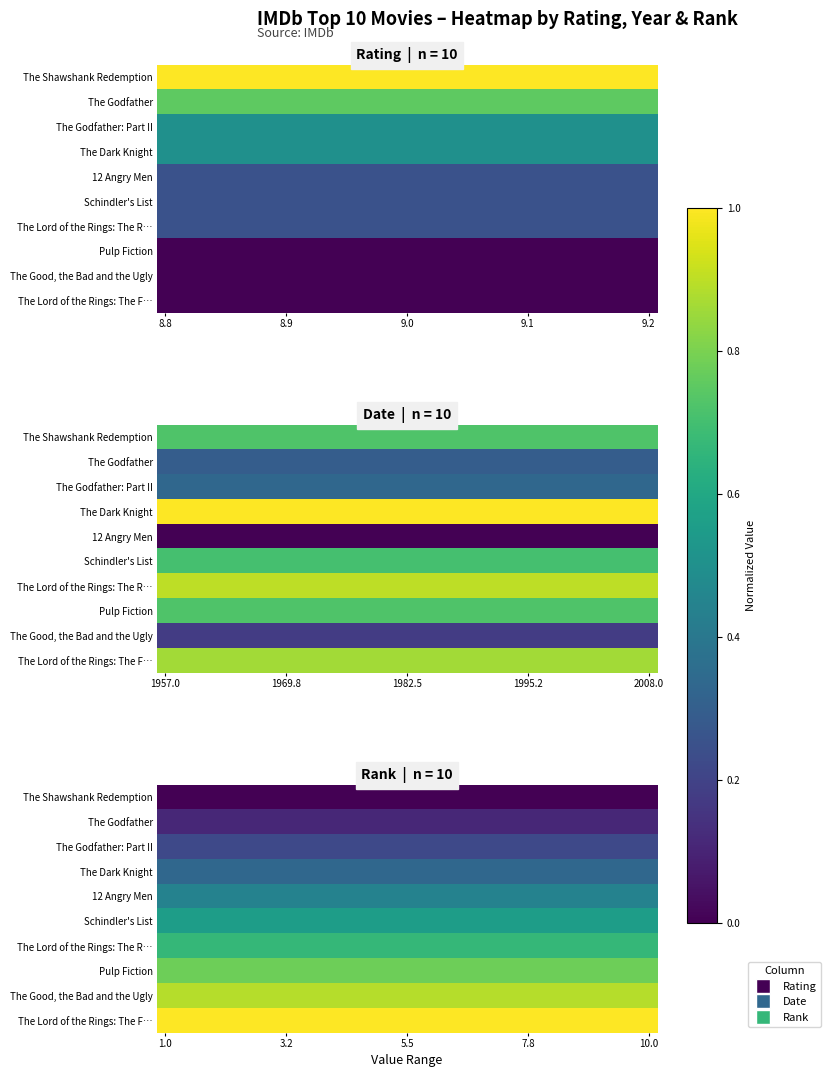

What is the maximum value for The Good, the Bad and the Ugly?

0.9